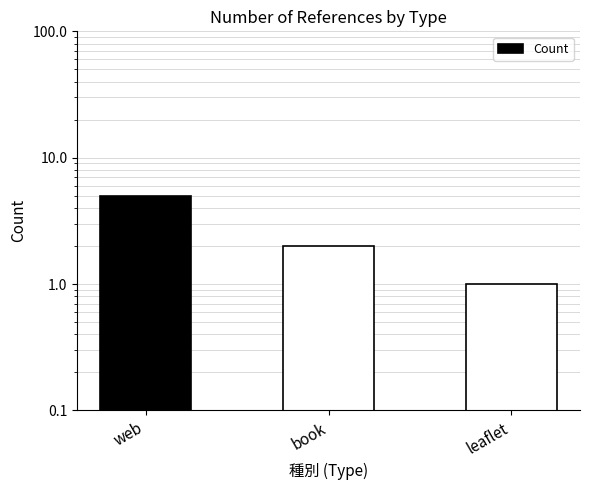

What position from the left is book?

2